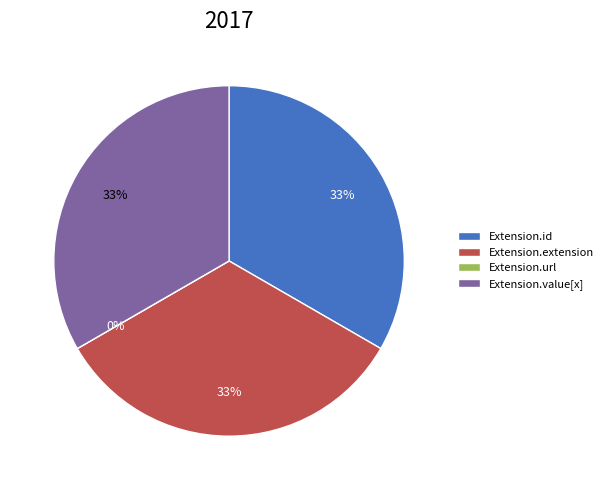

To the nearest percent, what portion does Extension.value[x] represent?

33%